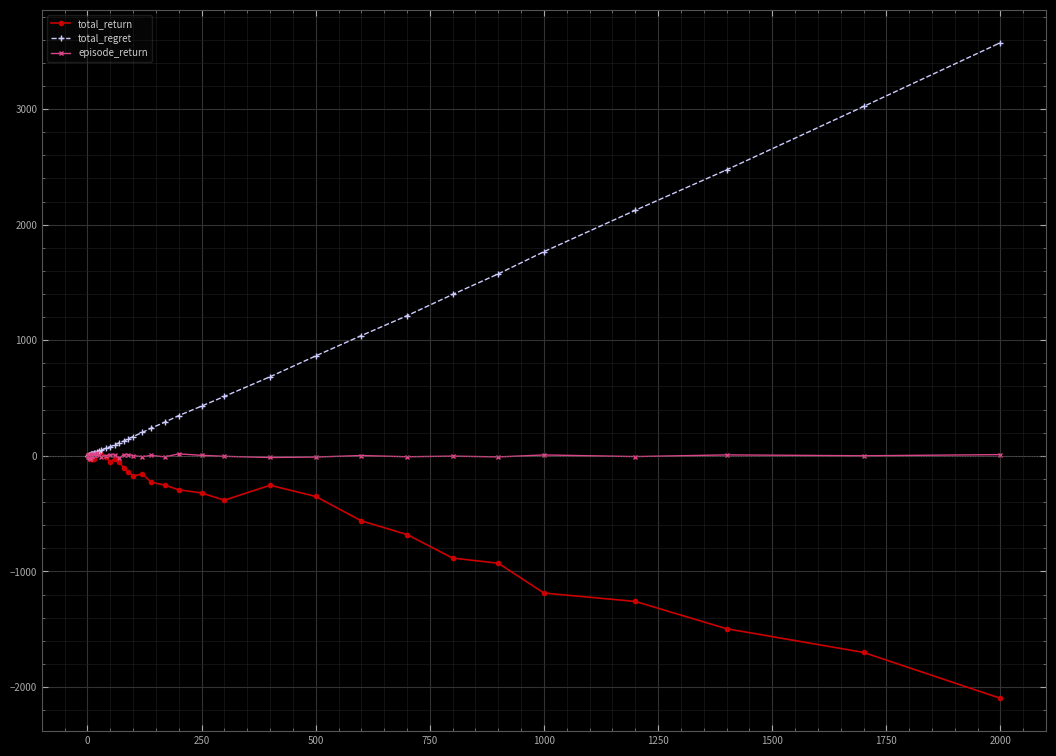

What is the highest value of the total_regret series?

3574.0